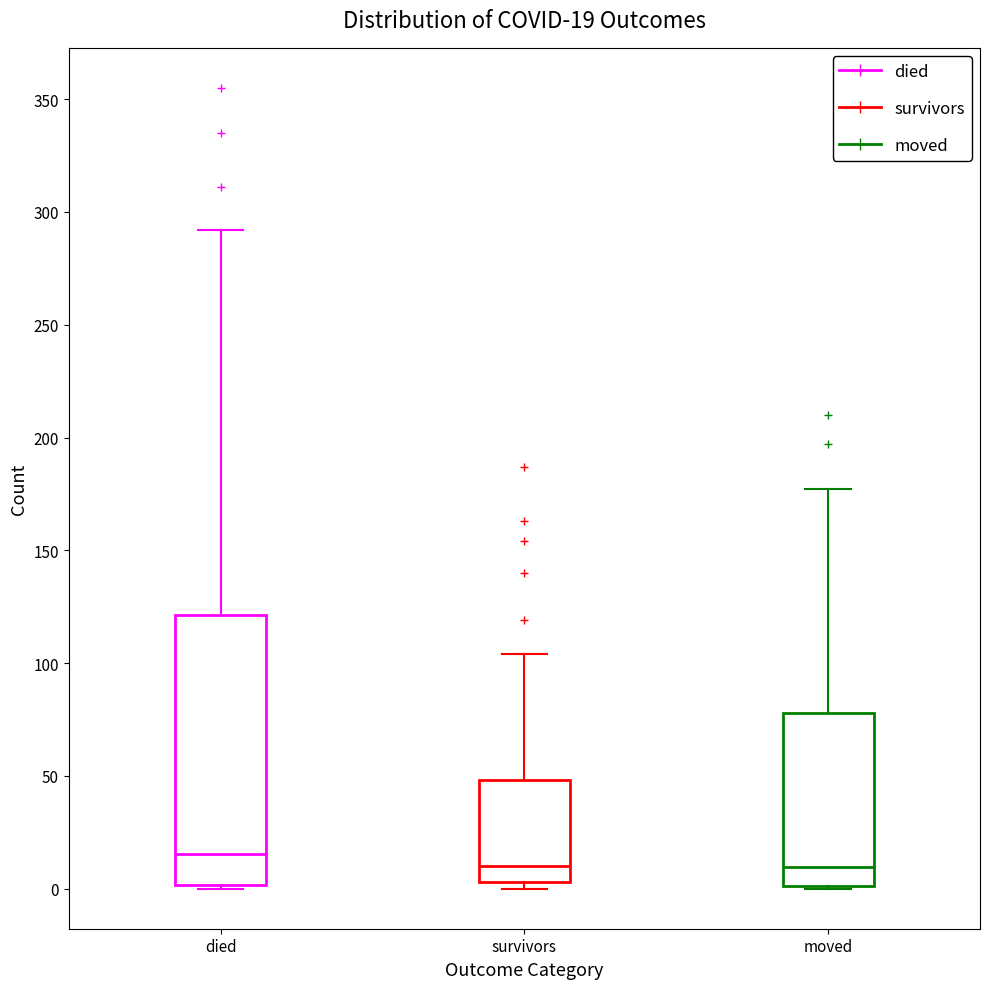

Which box has the highest median line?

died